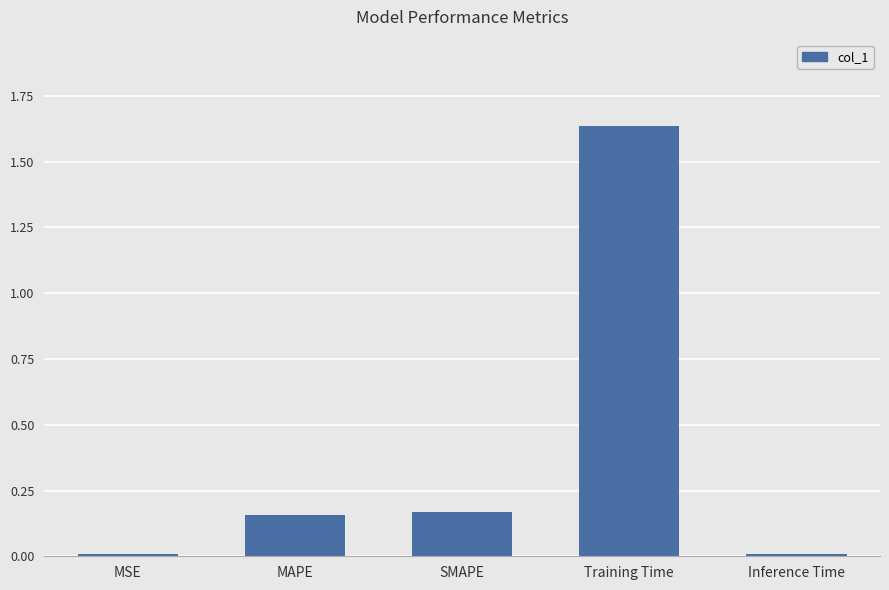

Which label corresponds to the largest value in the chart?

Training Time